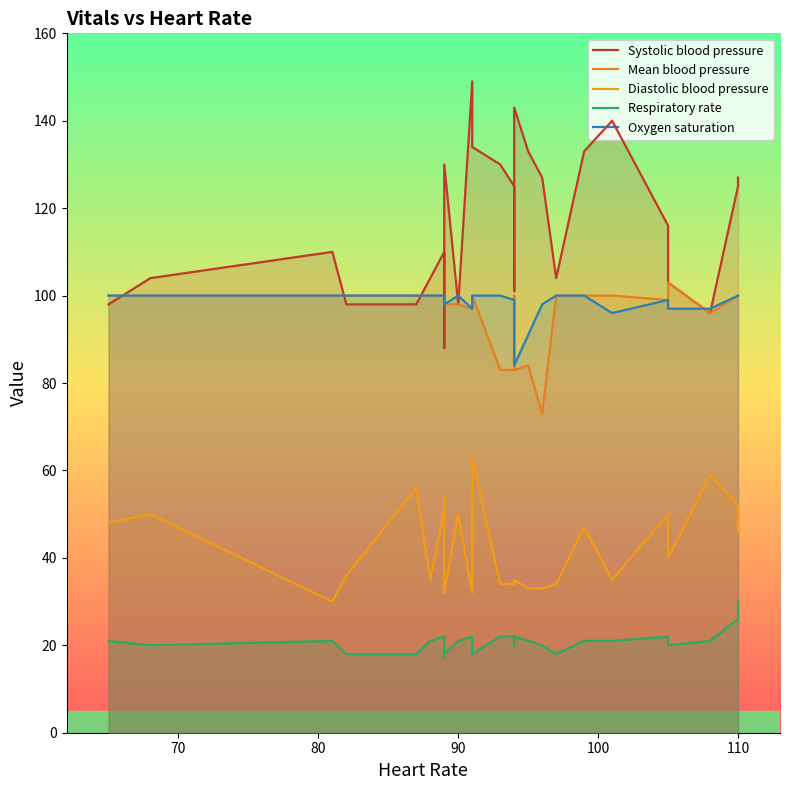

True or false: Mean blood pressure and Systolic blood pressure intersect in this chart.

True